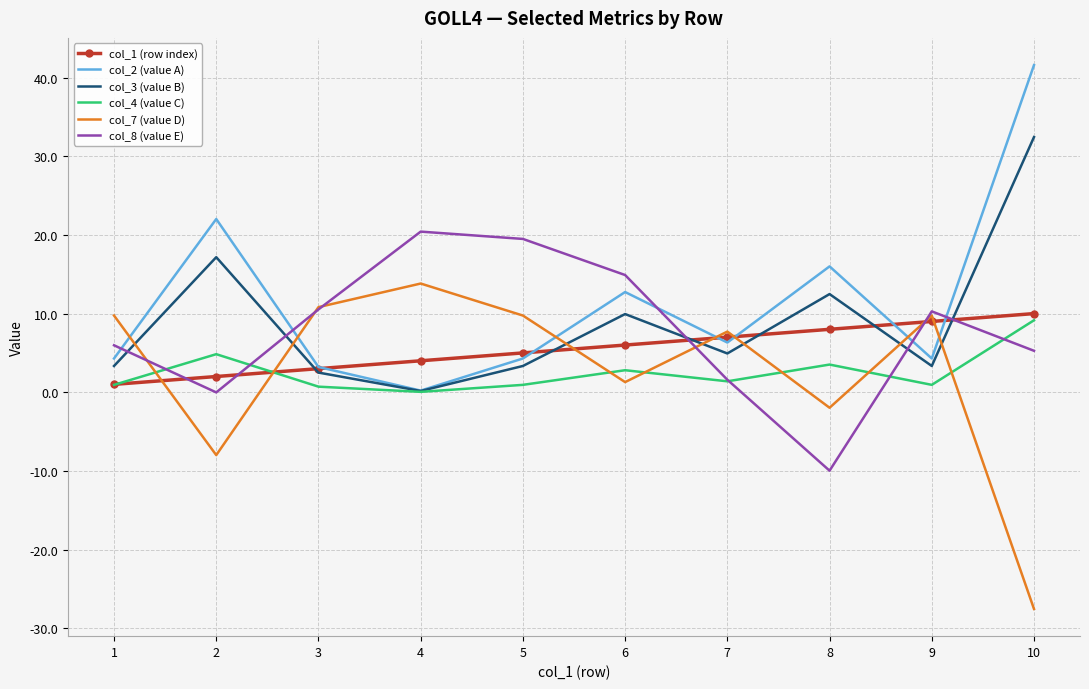

At which category is the sum across all series the highest?

10